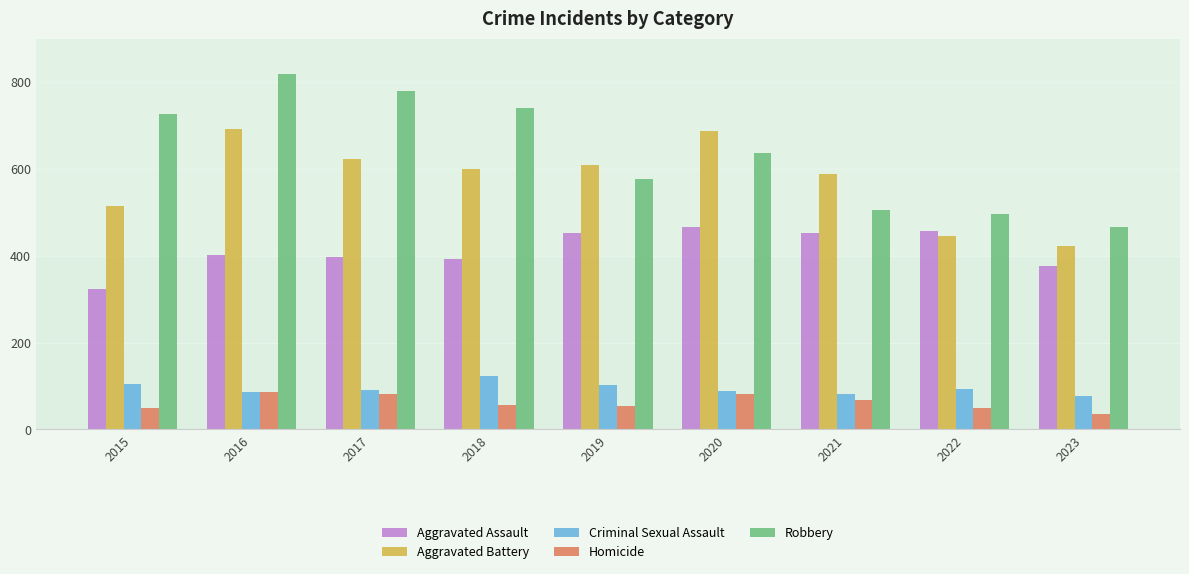

At how many categories does at least one series exceed 550?

7